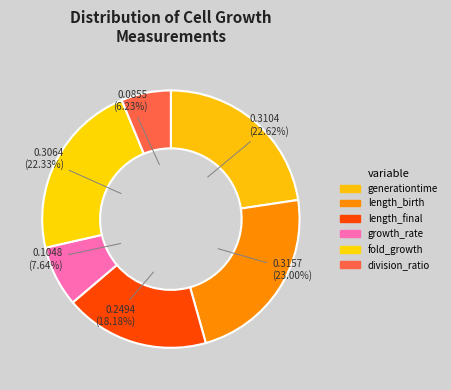

To the nearest percent, what is the combined percentage of growth_rate and fold_growth?

30%